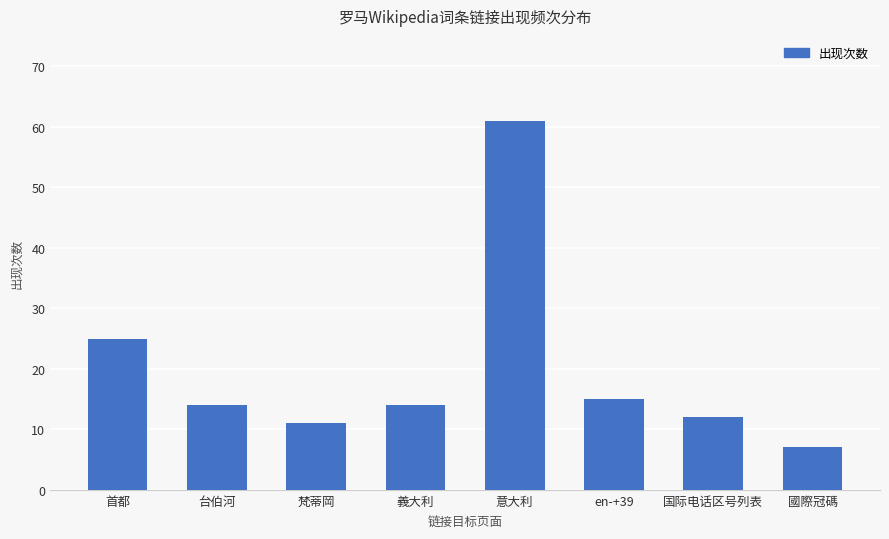

True or false: the data shows 8 at 義大利.

False